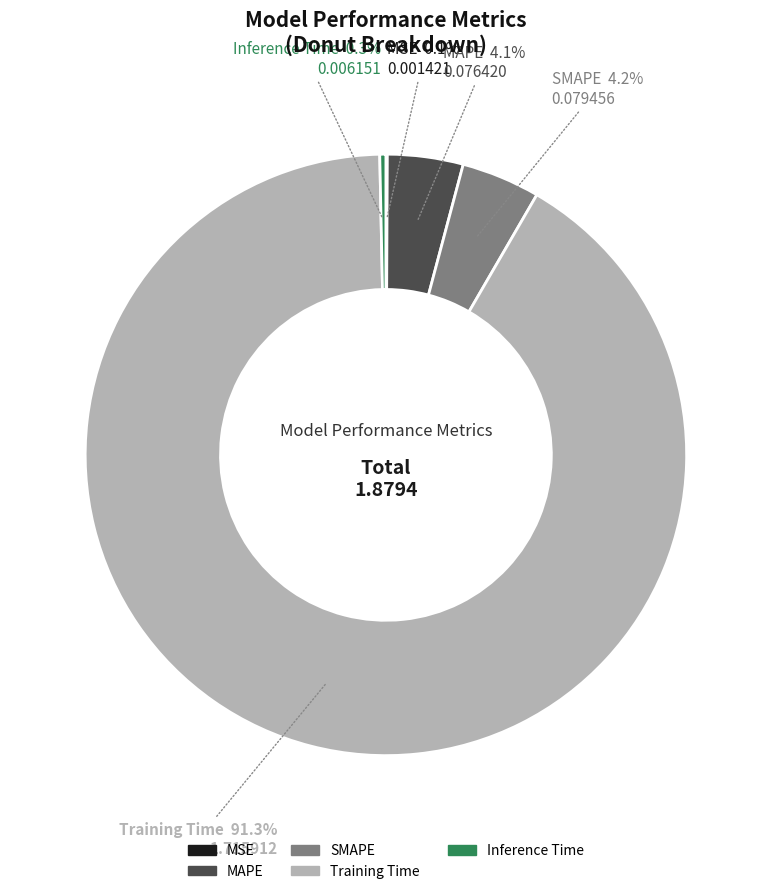

To the nearest percent, what portion does Training Time represent?

91%